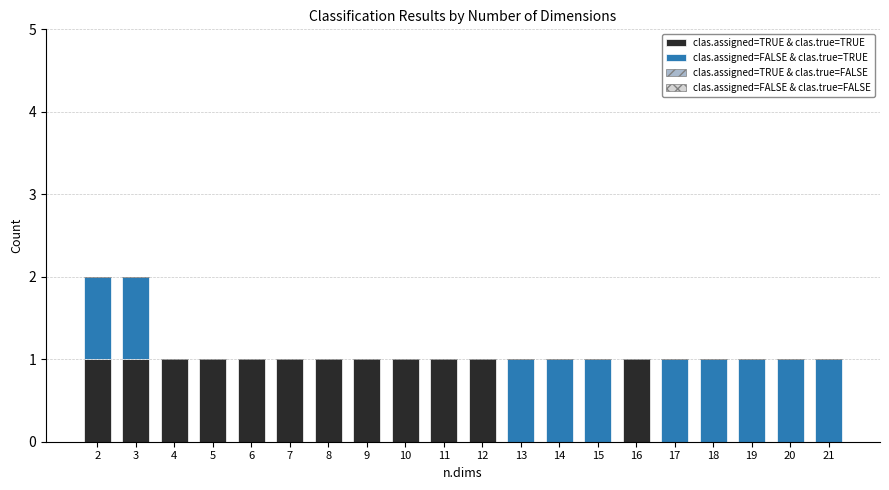

True or false: clas.assigned=TRUE & clas.true=TRUE has a value of 1 at 5.

True